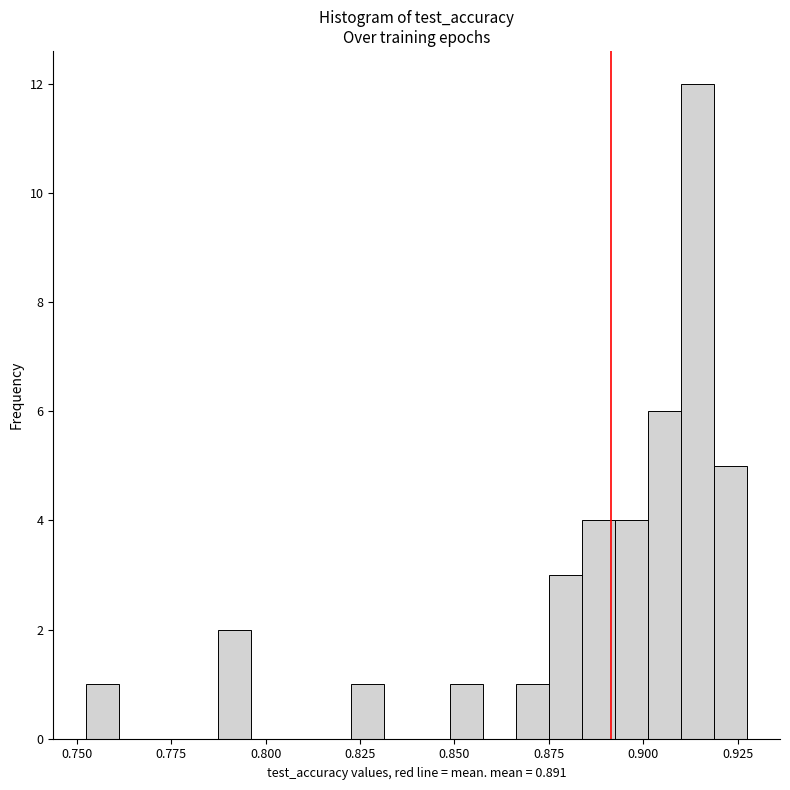

Around what value on the x-axis is the tallest bar? Give the approximate position of its centre, as read against the axis.

0.915